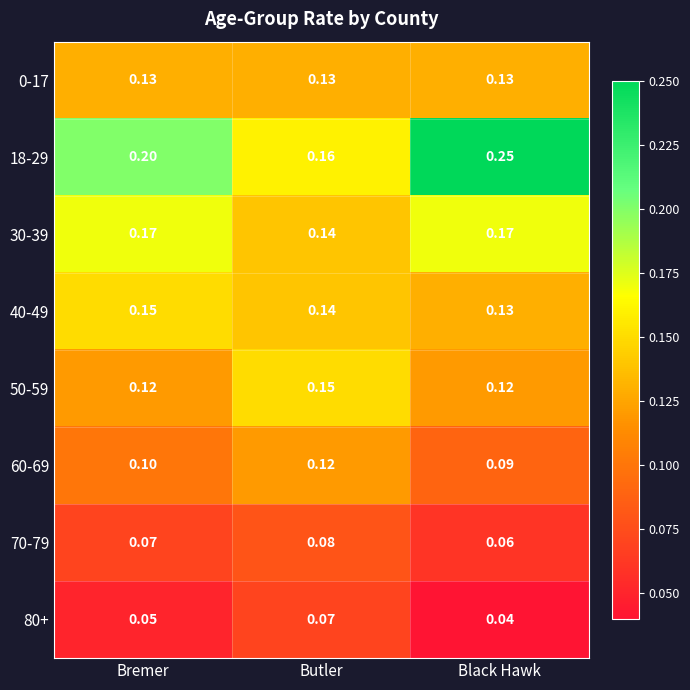

Which series has the largest total across all categories?

18-29